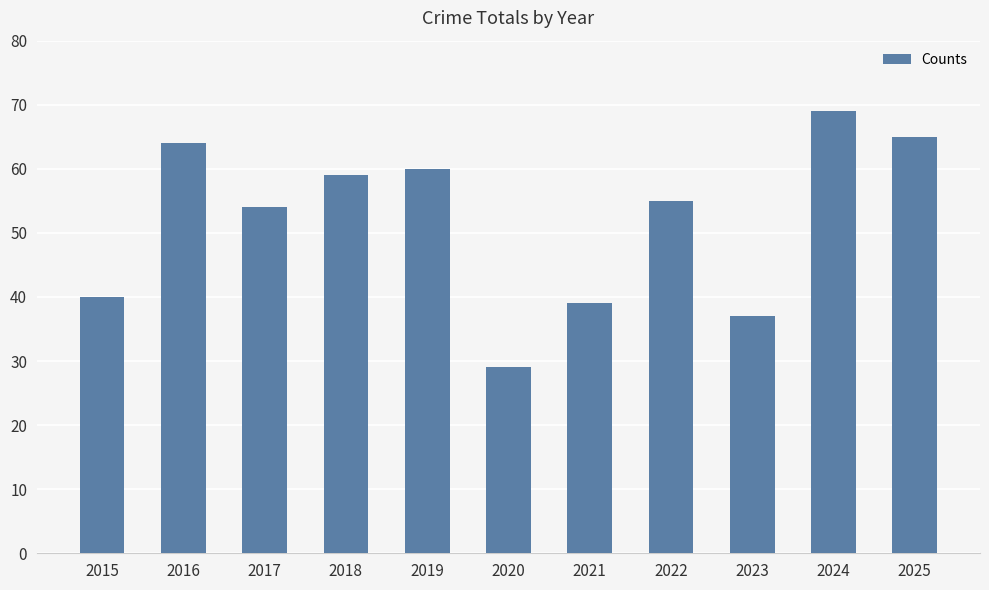

How many values are below 55?

5